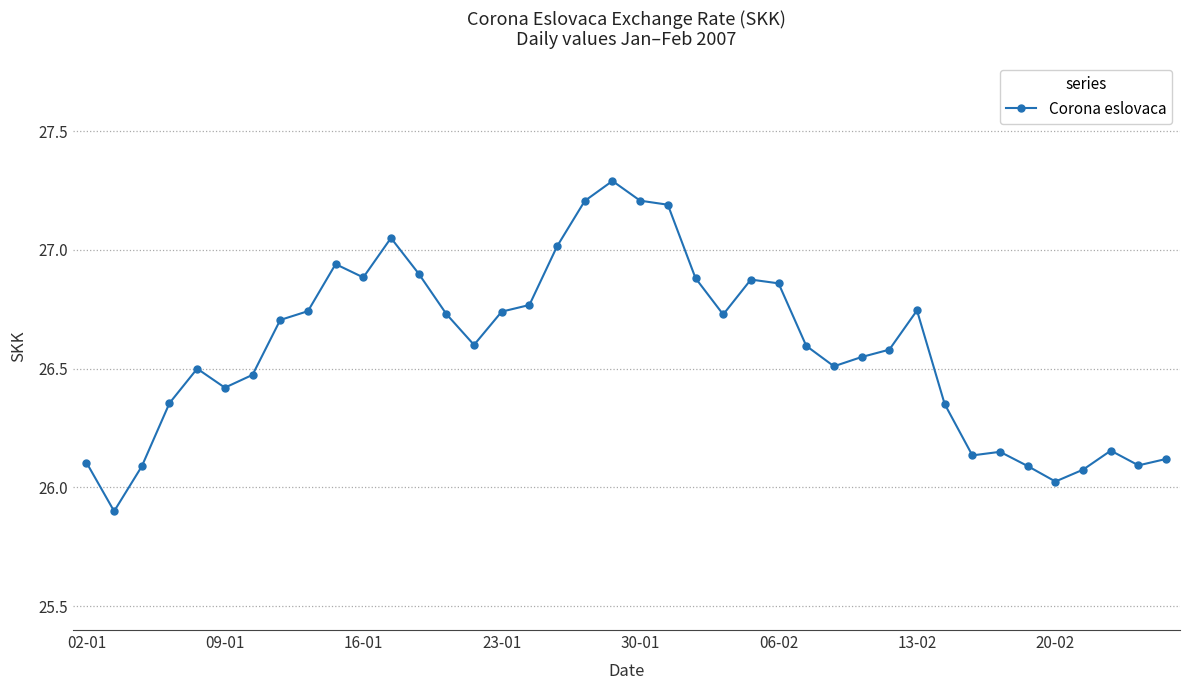

What is the smallest value displayed?

25.9